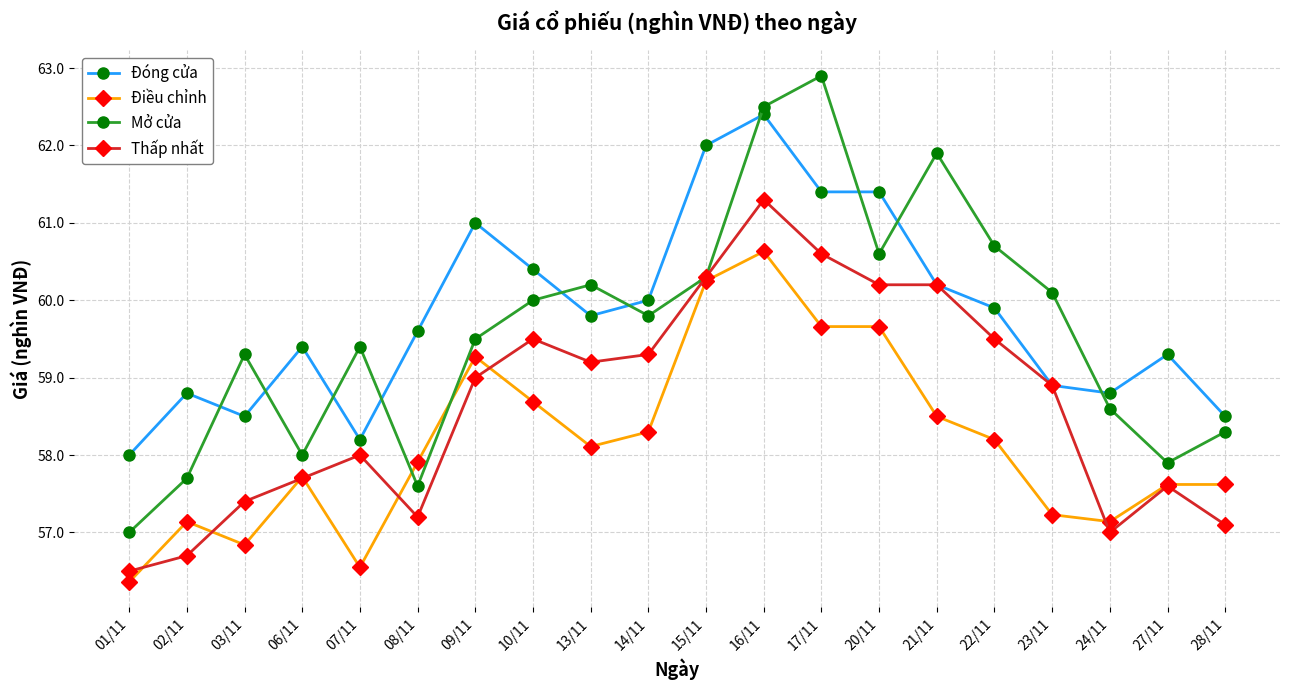

Which series has the largest total across all categories?

Đóng cửa